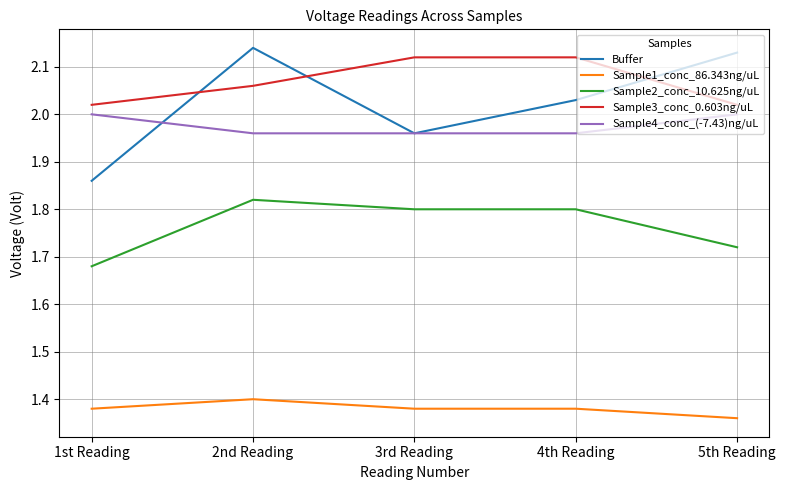

What is the difference between the Sample3_conc_0.603ng/uL values at 4th Reading and 2nd Reading?

0.1